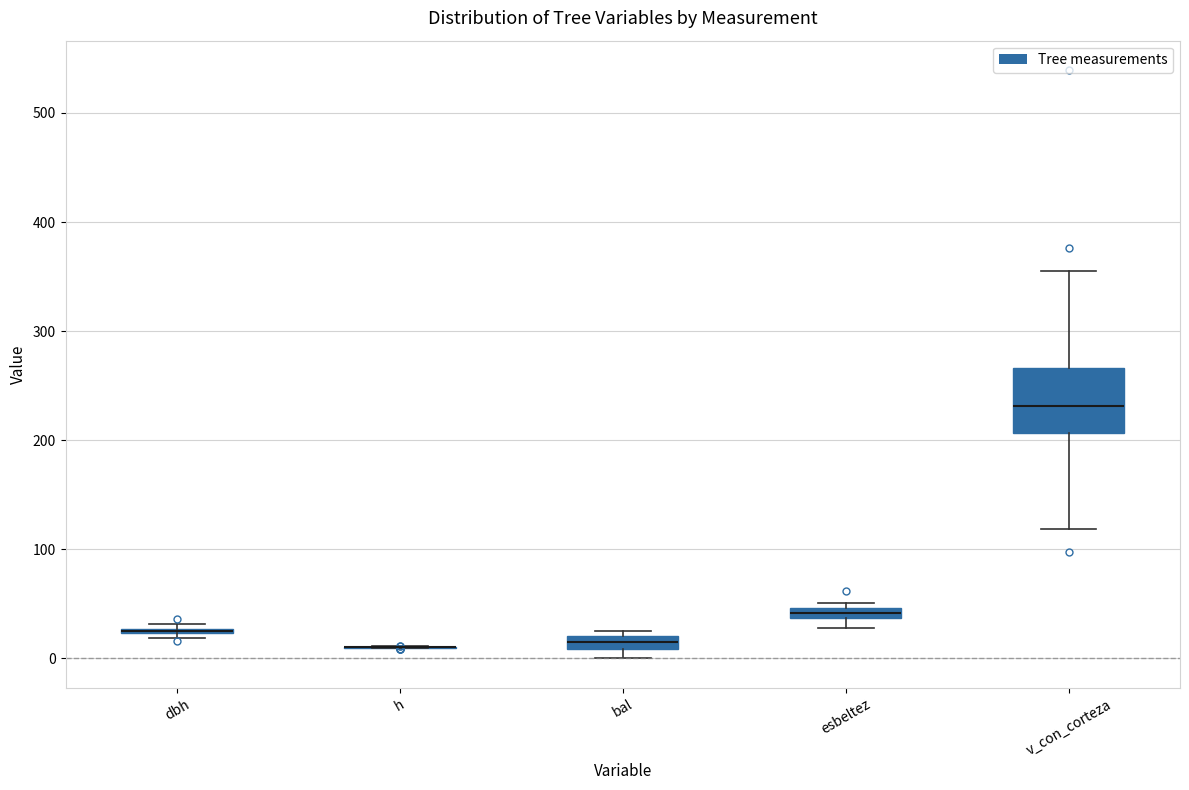

Where is the lower edge of the box for dbh on the y-axis? The values are not printed on the chart, so give them approximately, as read against the axis.

20